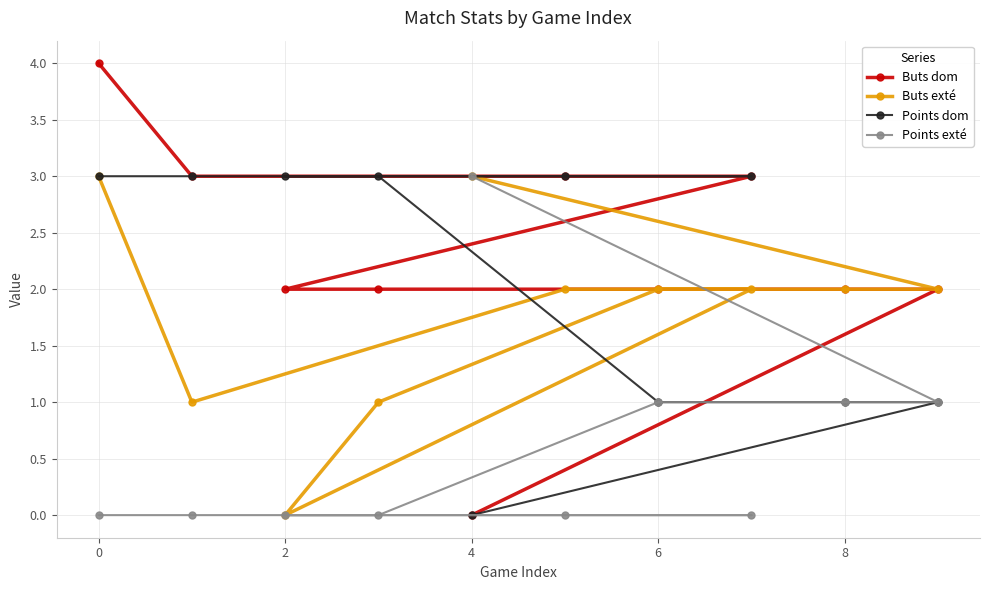

What is the difference between the maximum and minimum values in the Buts dom series?

4